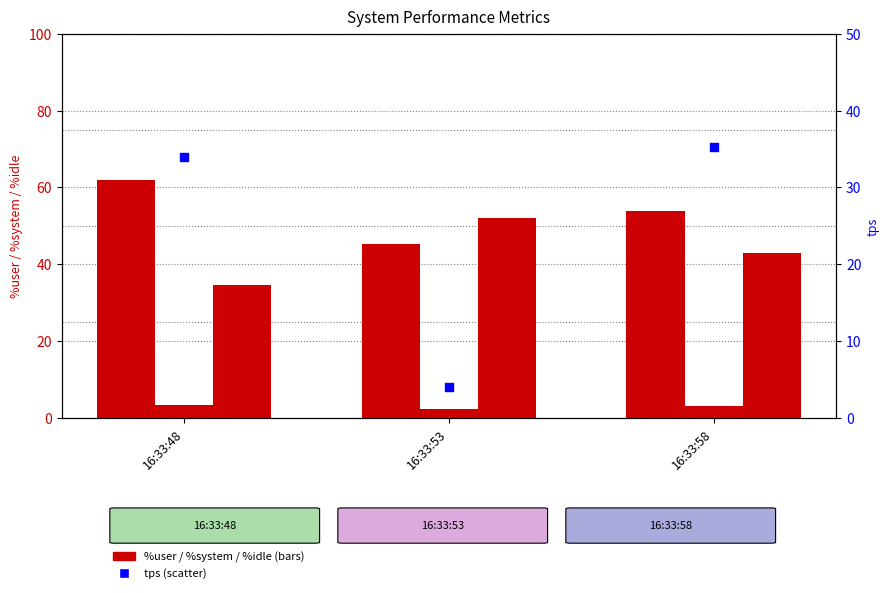

Is the value of %user at 16:33:58 greater than the value of %idle at 16:33:53?

Yes